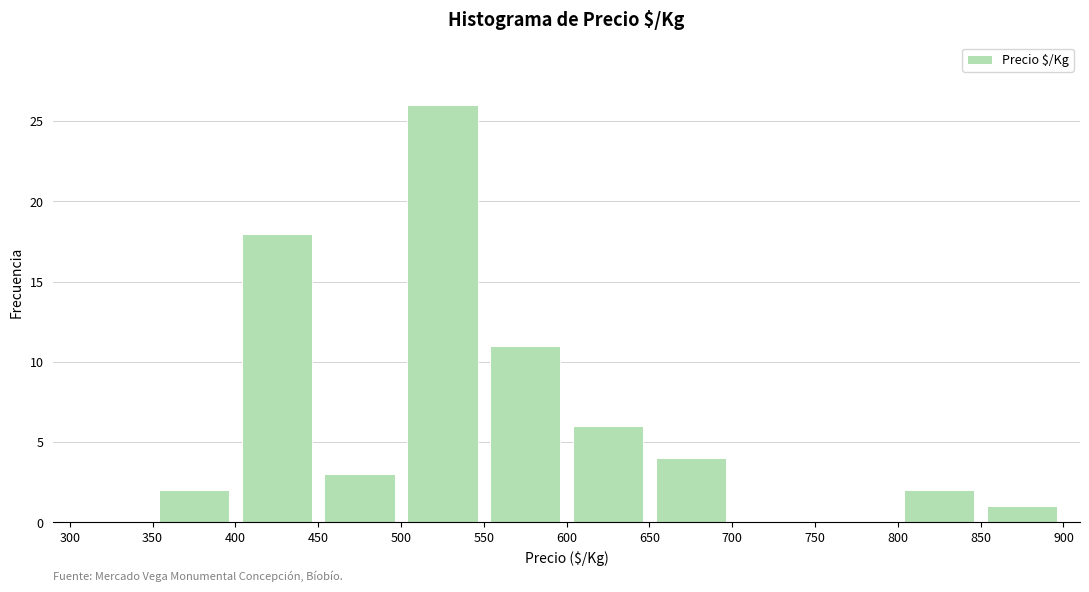

Reading left to right, list every bar in this chart as the range it spans on the x-axis followed by its height. The values are not printed on the chart, so give them approximately, as read against the axis.

300 to 350: 0
350 to 400: 2
400 to 450: 18
450 to 500: 3
500 to 550: 26
550 to 600: 11
600 to 650: 6
650 to 700: 4
700 to 750: 0
750 to 800: 0
800 to 850: 2
850 to 900: 1